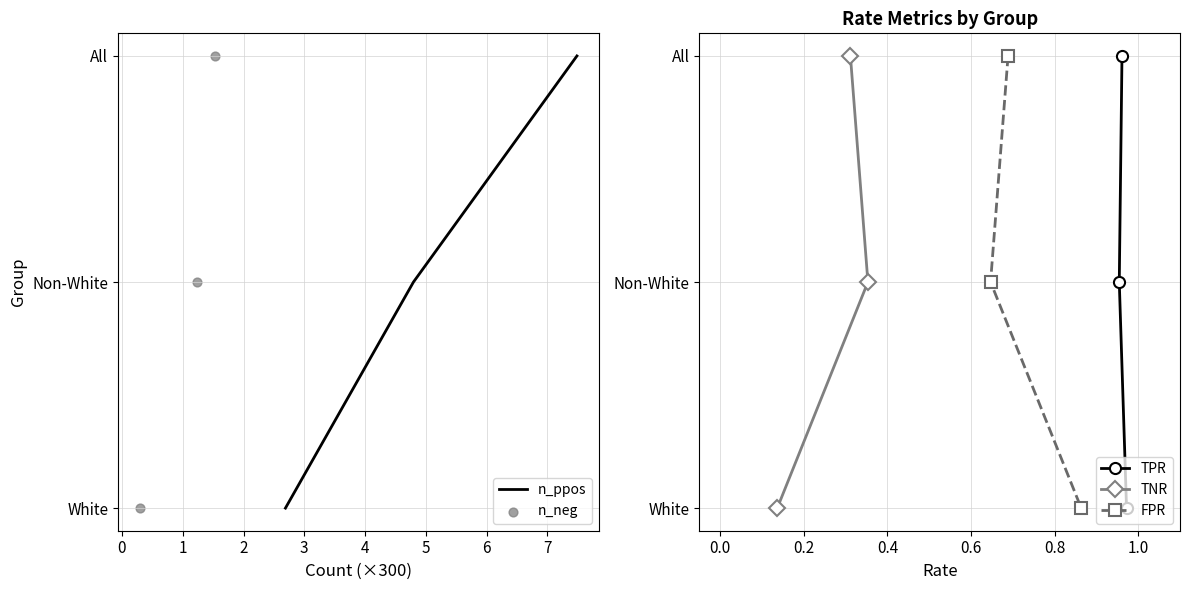

Which series has the largest Y range (max minus min)?

n_ppos